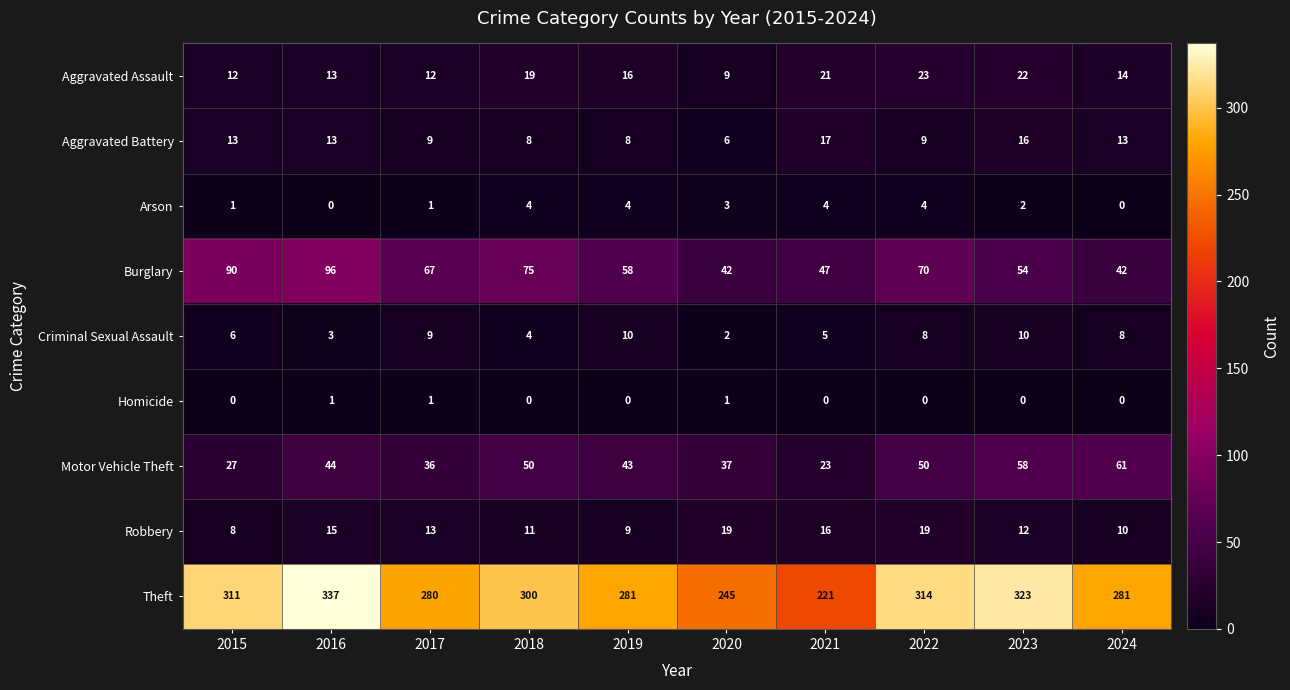

What is the sum of the Theft values at 2020 and 2024?

526